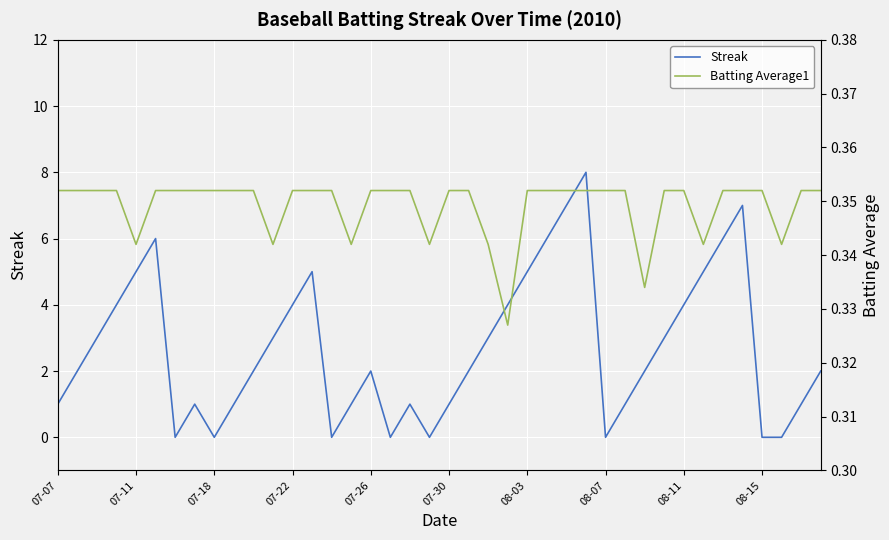

Which series has the widest spread of values?

Streak